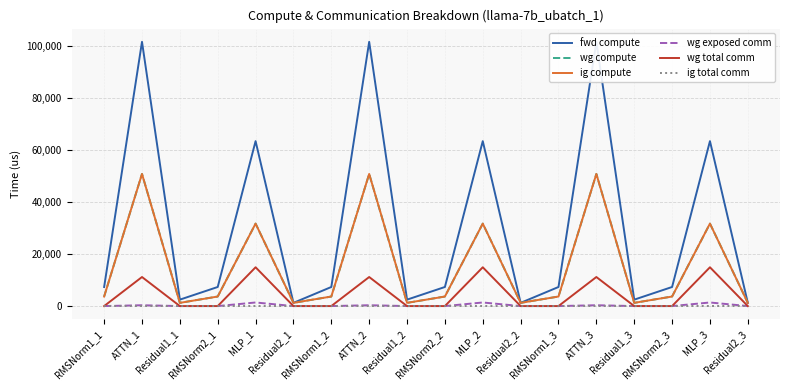

True or false: fwd compute and wg compute cross at least once.

False